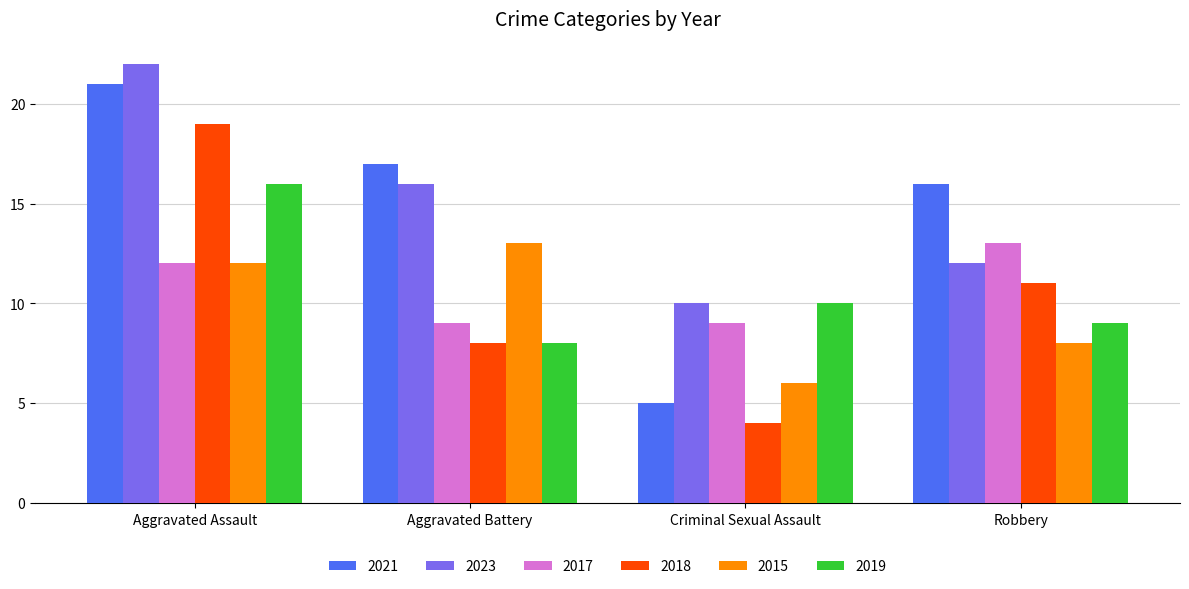

Is the value of 2018 at Aggravated Assault greater than the value of 2019 at Robbery?

Yes